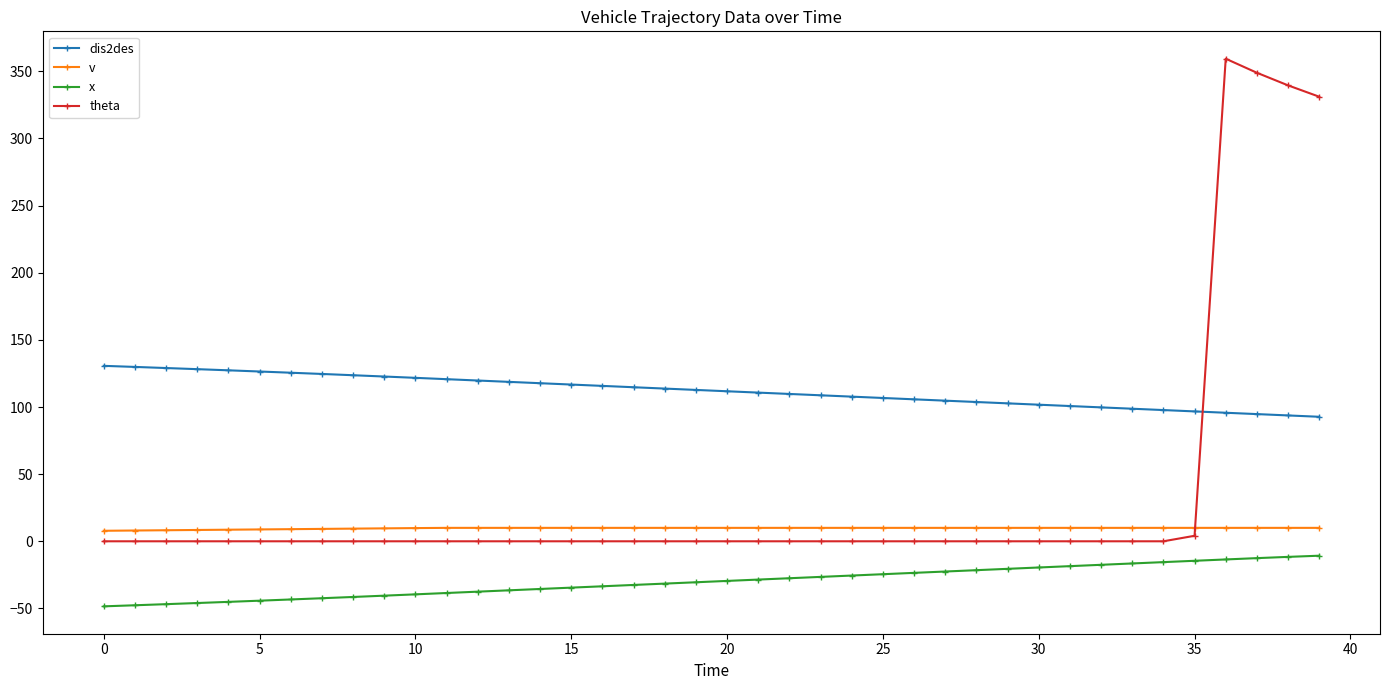

True or false: theta and dis2des intersect in this chart.

True